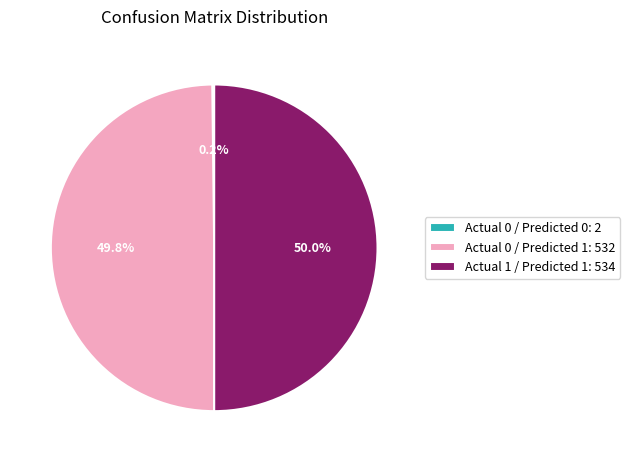

What percentage is NOT represented by Actual 0 / Predicted 1: 532?

50.2%